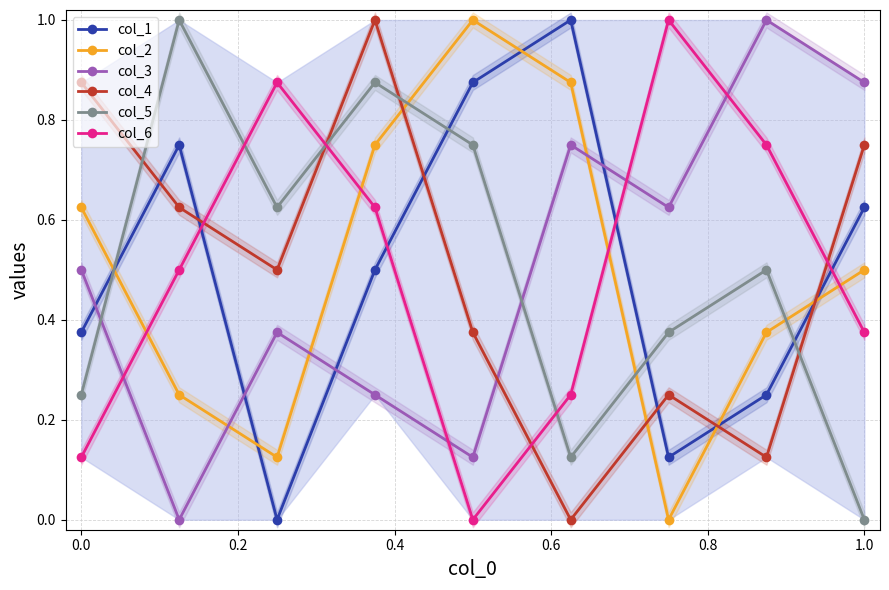

Which series has the largest range (max minus min)?

col_1